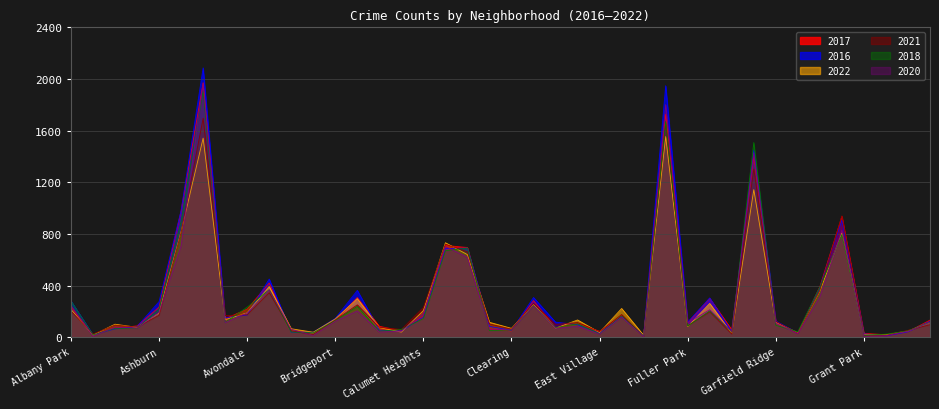

Reading right to left, transcribe all the data shown in this chart.

2017: Hermosa=133	Hegewisch=43	Greektown=20	Grant Park=30	Grand Crossing=936	Grand Boulevard=392	Gold Coast=31	Garfield Ridge=118	Garfield Park=1401	Galewood=58	Gage Park=301	Fuller Park=110	Englewood=1727	Edison Park=12	Edgewater=166	East Village=46	East Side=108	Dunning=72	Douglas=284	Clearing=49	Chinatown=63	Chicago Lawn=695	Chatham=711	Calumet Heights=162	Burnside=50	Bucktown=85	Brighton Park=308	Bridgeport=128	Boystown=33	Beverly=47	Belmont Cragin=420	Avondale=218	Avalon Park=143	Austin=1971	Auburn Gresham=978	Ashburn=233	Armour Square=88	Archer Heights=69	Andersonville=17	Albany Park=235
2016: Hermosa=124	Hegewisch=42	Greektown=11	Grant Park=26	Grand Crossing=908	Grand Boulevard=384	Gold Coast=33	Garfield Ridge=126	Garfield Park=1449	Galewood=42	Gage Park=305	Fuller Park=118	Englewood=1948	Edison Park=12	Edgewater=162	East Village=32	East Side=97	Dunning=117	Douglas=308	Clearing=54	Chinatown=84	Chicago Lawn=690	Chatham=687	Calumet Heights=157	Burnside=49	Bucktown=55	Brighton Park=363	Bridgeport=146	Boystown=39	Beverly=40	Belmont Cragin=451	Avondale=172	Avalon Park=151	Austin=2086	Auburn Gresham=983	Ashburn=276	Armour Square=83	Archer Heights=65	Andersonville=20	Albany Park=282
2022: Hermosa=115	Hegewisch=49	Greektown=19	Grant Park=19	Grand Crossing=808	Grand Boulevard=358	Gold Coast=35	Garfield Ridge=114	Garfield Park=1143	Galewood=30	Gage Park=262	Fuller Park=83	Englewood=1554	Edison Park=15	Edgewater=223	East Village=37	East Side=134	Dunning=70	Douglas=252	Clearing=69	Chinatown=116	Chicago Lawn=640	Chatham=732	Calumet Heights=207	Burnside=40	Bucktown=75	Brighton Park=299	Bridgeport=142	Boystown=39	Beverly=66	Belmont Cragin=393	Avondale=189	Avalon Park=136	Austin=1542	Auburn Gresham=818	Ashburn=188	Armour Square=77	Archer Heights=101	Andersonville=17	Albany Park=215
2021: Hermosa=97	Hegewisch=54	Greektown=14	Grant Park=15	Grand Crossing=941	Grand Boulevard=363	Gold Coast=31	Garfield Ridge=123	Garfield Park=1303	Galewood=25	Gage Park=197	Fuller Park=89	Englewood=1660	Edison Park=6	Edgewater=176	East Village=43	East Side=114	Dunning=100	Douglas=263	Clearing=63	Chinatown=103	Chicago Lawn=661	Chatham=721	Calumet Heights=231	Burnside=60	Bucktown=77	Brighton Park=251	Bridgeport=134	Boystown=21	Beverly=50	Belmont Cragin=346	Avondale=174	Avalon Park=168	Austin=1696	Auburn Gresham=811	Ashburn=170	Armour Square=79	Archer Heights=94	Andersonville=25	Albany Park=203
2018: Hermosa=117	Hegewisch=49	Greektown=24	Grant Park=15	Grand Crossing=795	Grand Boulevard=388	Gold Coast=43	Garfield Ridge=93	Garfield Park=1508	Galewood=41	Gage Park=204	Fuller Park=87	Englewood=1671	Edison Park=9	Edgewater=164	East Village=26	East Side=105	Dunning=74	Douglas=246	Clearing=55	Chinatown=52	Chicago Lawn=691	Chatham=670	Calumet Heights=145	Burnside=60	Bucktown=47	Brighton Park=239	Bridgeport=129	Boystown=34	Beverly=41	Belmont Cragin=368	Avondale=233	Avalon Park=115	Austin=1911	Auburn Gresham=898	Ashburn=218	Armour Square=69	Archer Heights=69	Andersonville=18	Albany Park=281
2020: Hermosa=115	Hegewisch=46	Greektown=12	Grant Park=7	Grand Crossing=829	Grand Boulevard=313	Gold Coast=28	Garfield Ridge=110	Garfield Park=1429	Galewood=43	Gage Park=213	Fuller Park=112	Englewood=1802	Edison Park=5	Edgewater=157	East Village=24	East Side=85	Dunning=69	Douglas=243	Clearing=56	Chinatown=63	Chicago Lawn=619	Chatham=703	Calumet Heights=185	Burnside=47	Bucktown=41	Brighton Park=204	Bridgeport=124	Boystown=14	Beverly=62	Belmont Cragin=365	Avondale=189	Avalon Park=113	Austin=1968	Auburn Gresham=708	Ashburn=193	Armour Square=70	Archer Heights=78	Andersonville=8	Albany Park=246